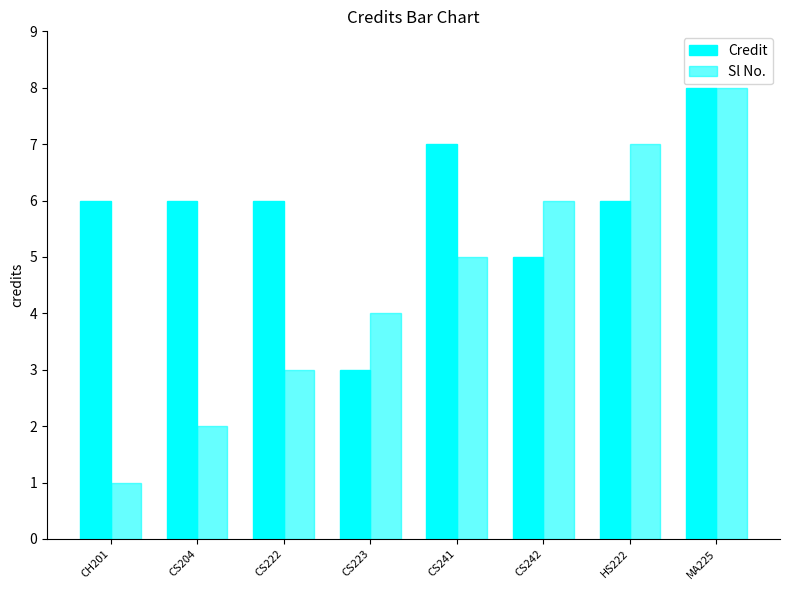

How many data points does each series have?

8